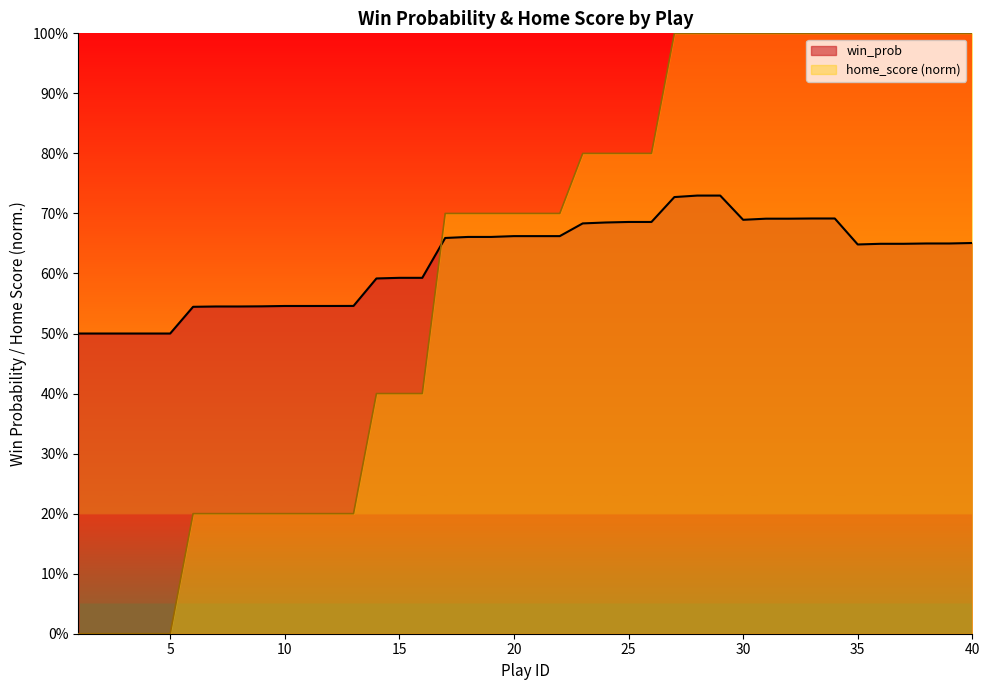

Which series has the largest range (max minus min)?

home_score (norm)